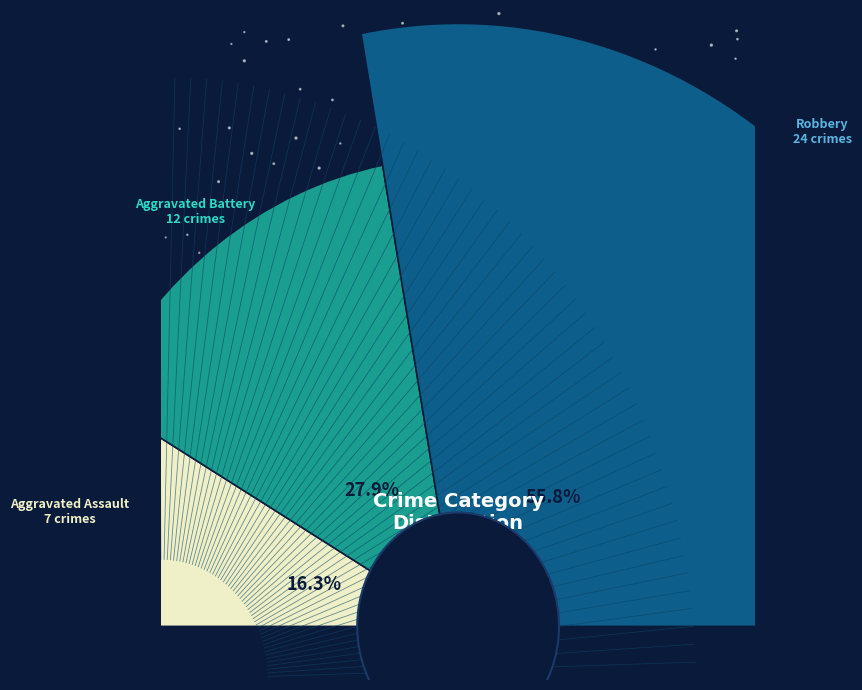

Is there a majority slice in this chart?

Yes